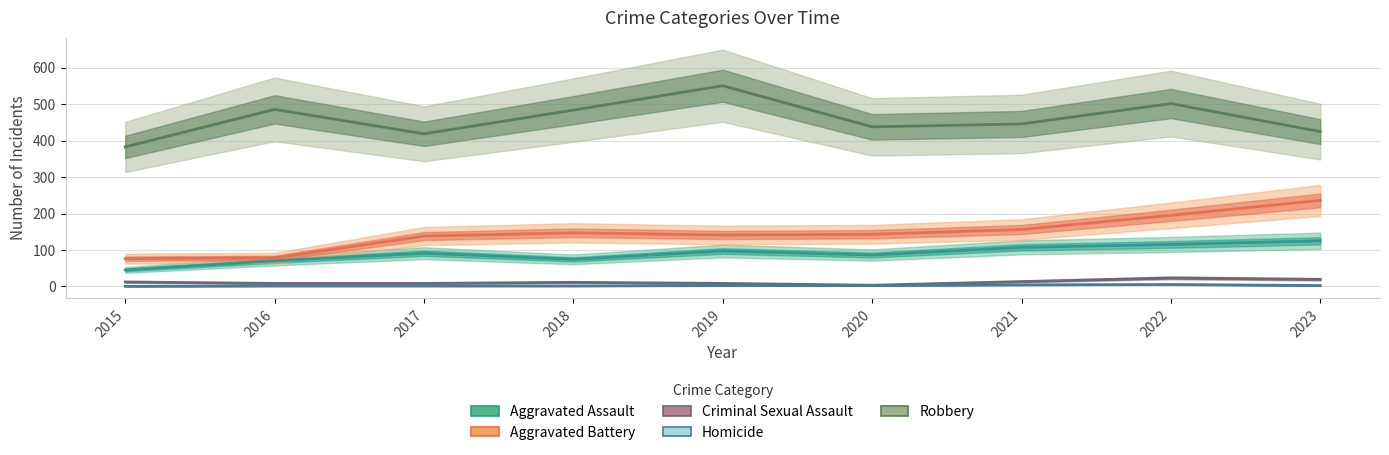

What is the value of the Criminal Sexual Assault point at the 1st from the left?

12